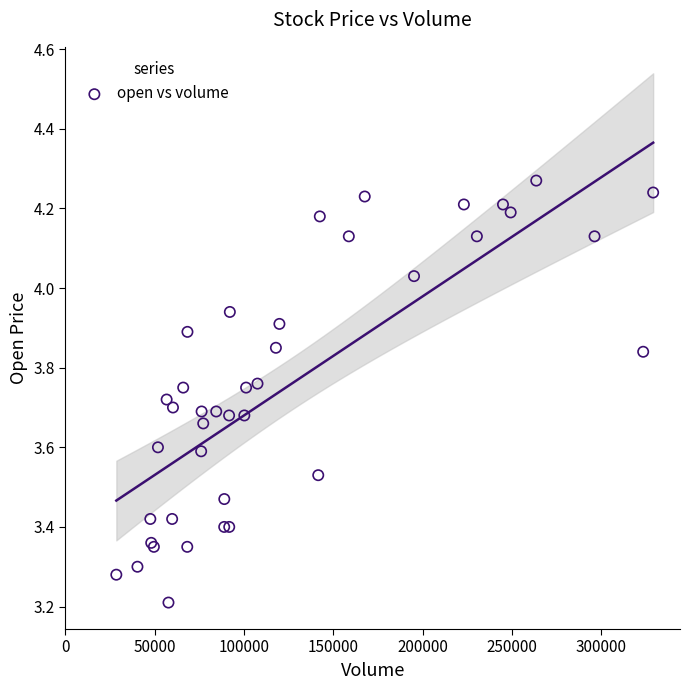

What Y value in the scatter plot is closest to 3?

3.2